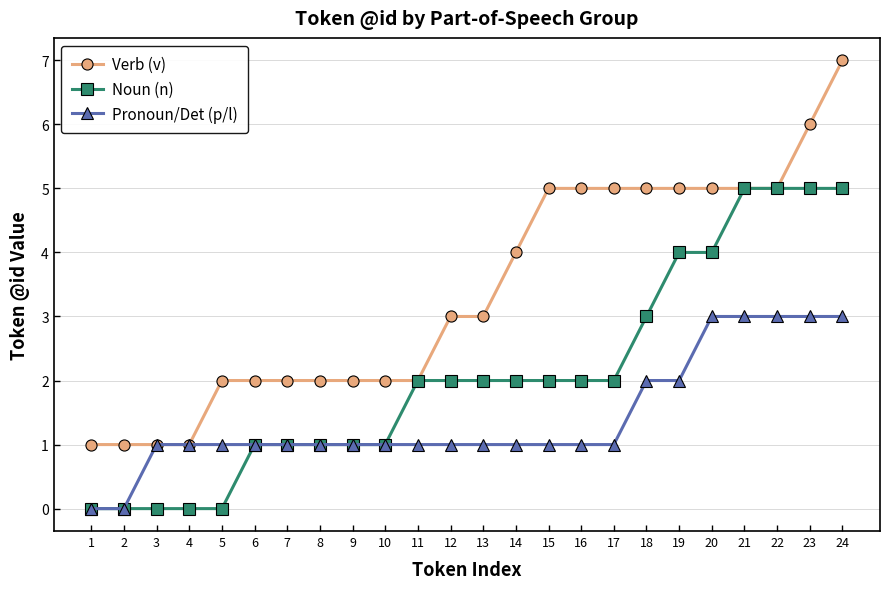

Which series has the largest range (max minus min)?

Verb (v)